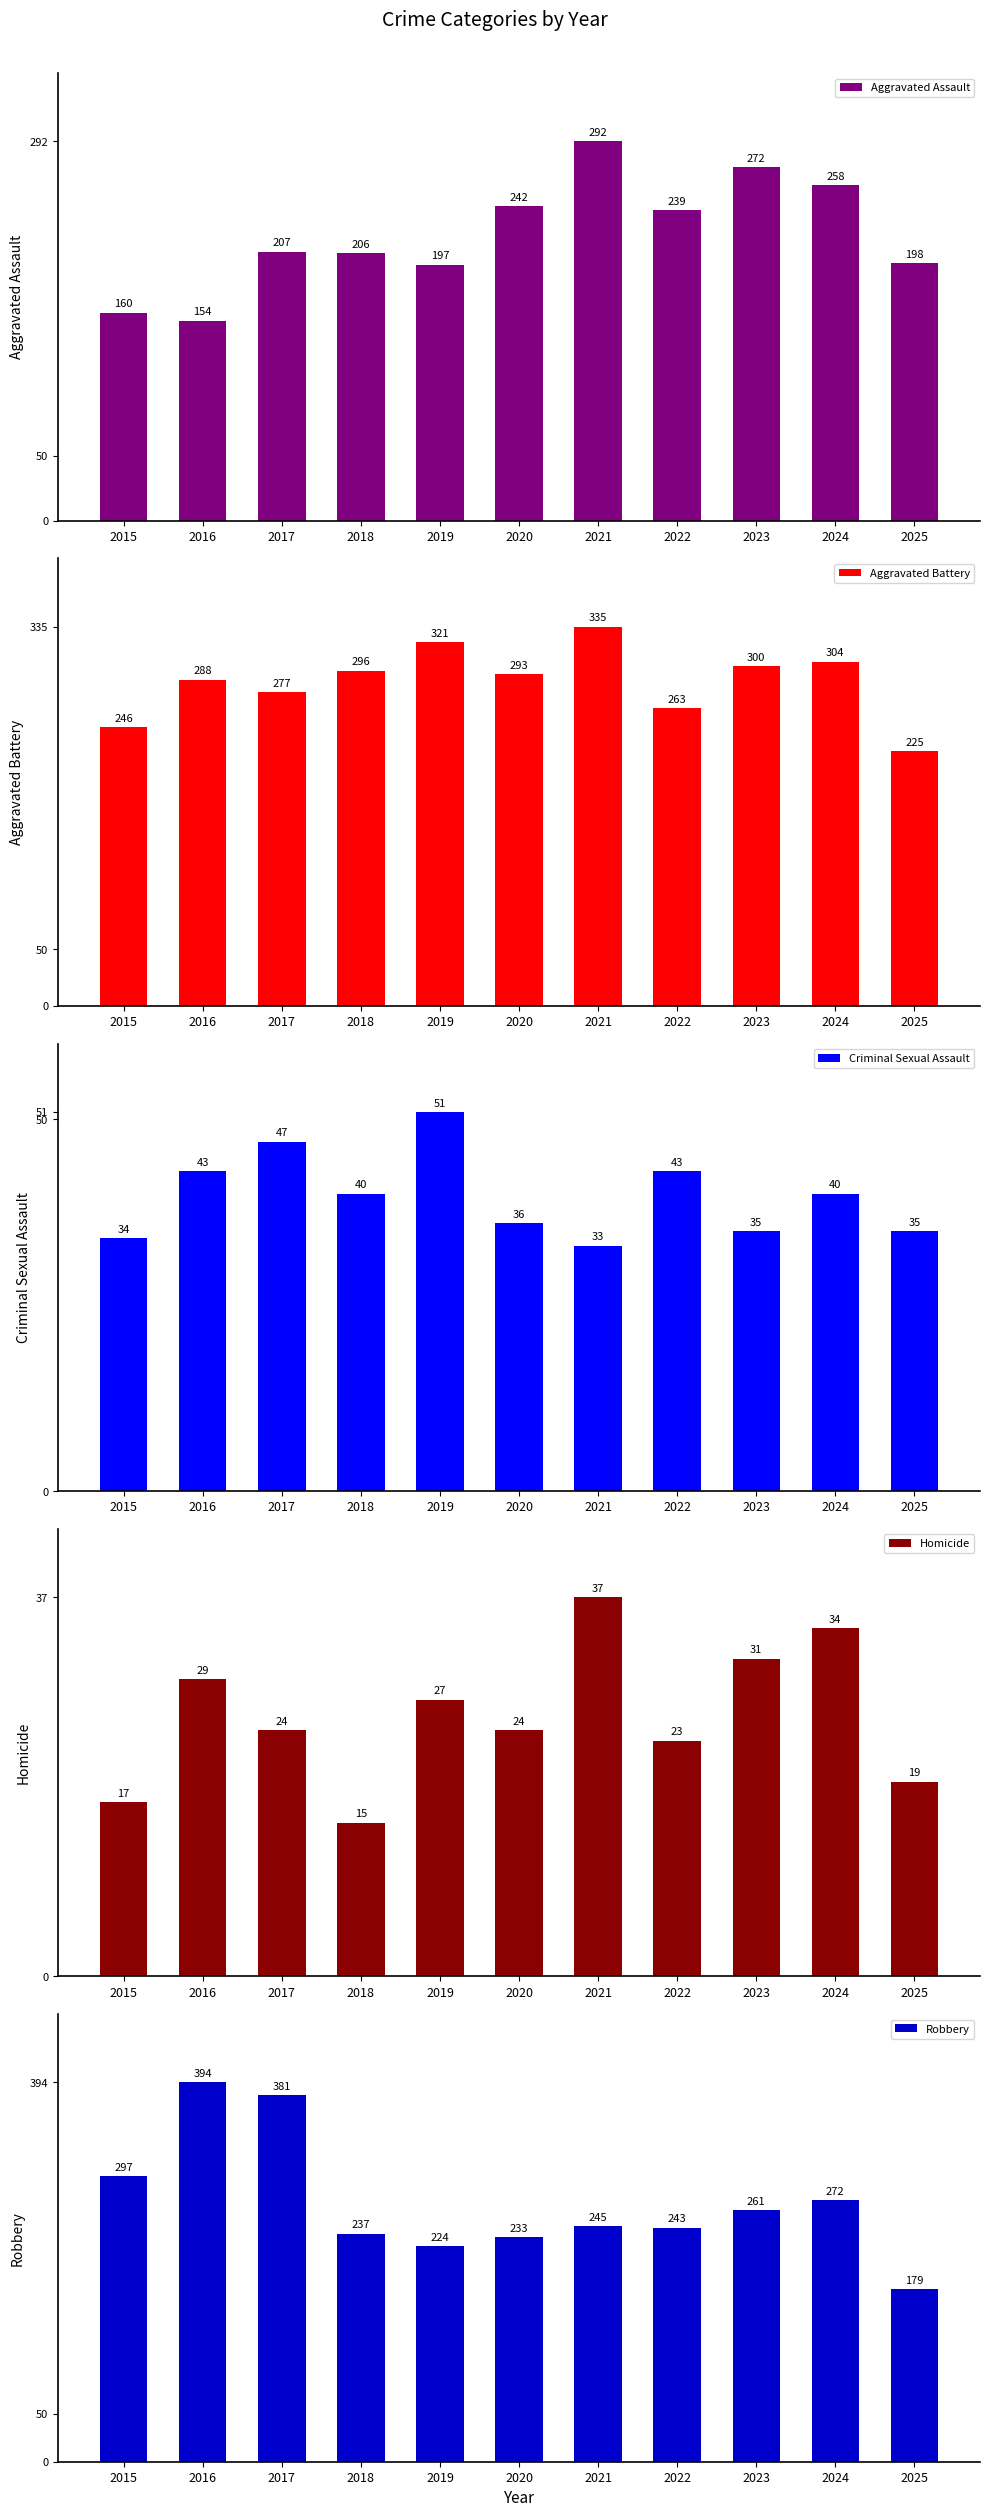

What is the difference between the Criminal Sexual Assault values at 2020 and 2017?

11